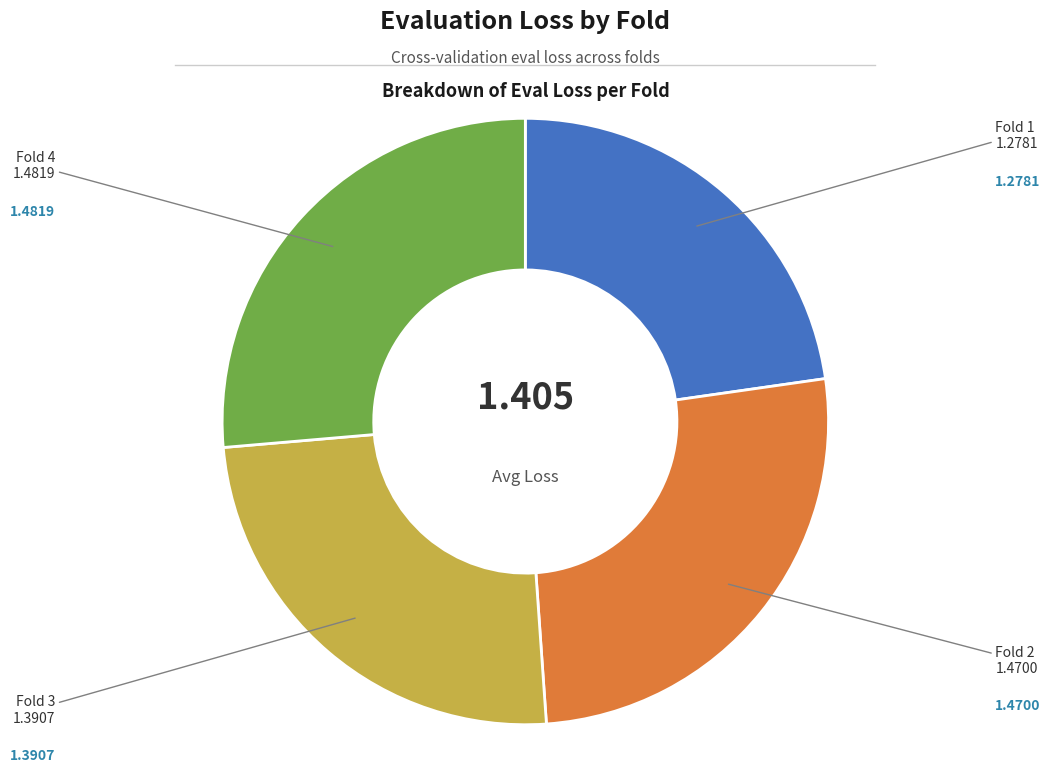

Does any single category account for the majority?

No